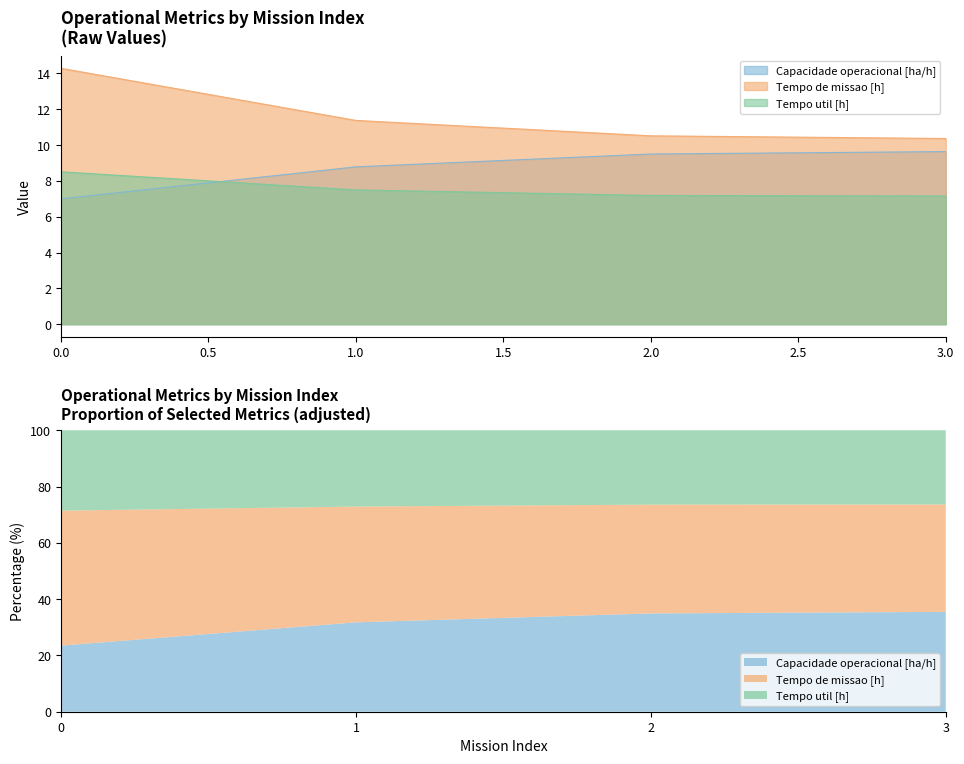

List the labels in order of Capacidade operacional [ha/h] value, largest first.

3, 2, 1, 0